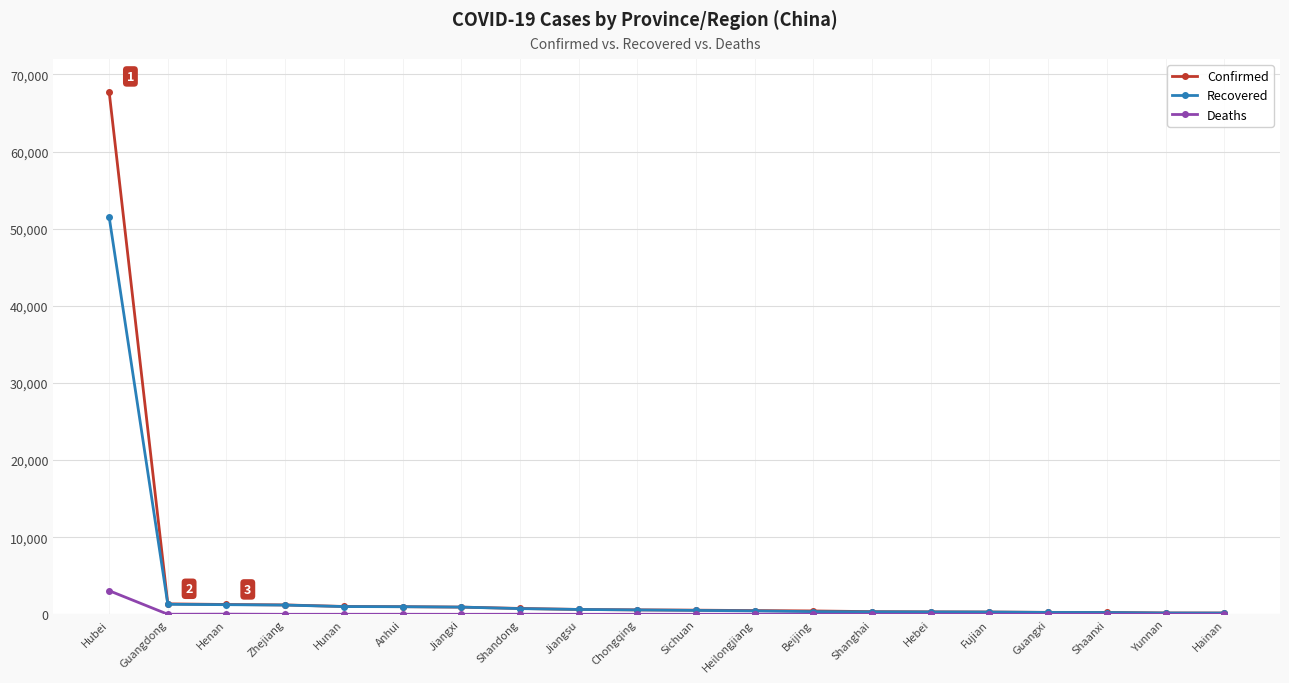

Read the Confirmed value at Henan, to the nearest 100.

1300